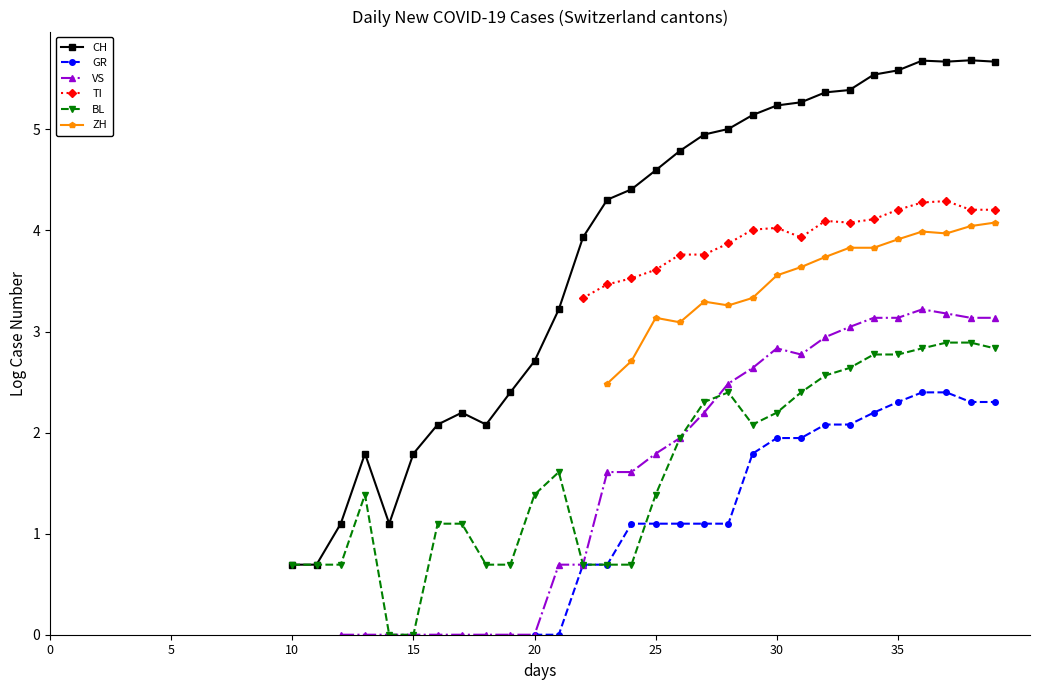

What is the spread (max minus min) of values at 14?

1.1